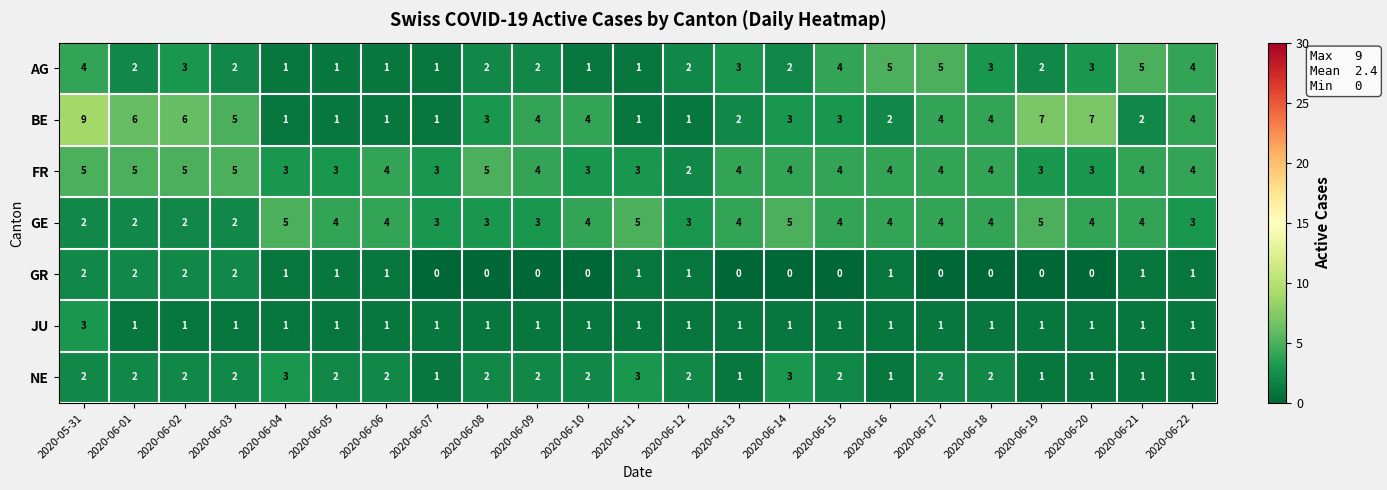

What is the difference between the maximum and minimum values in the FR series?

3